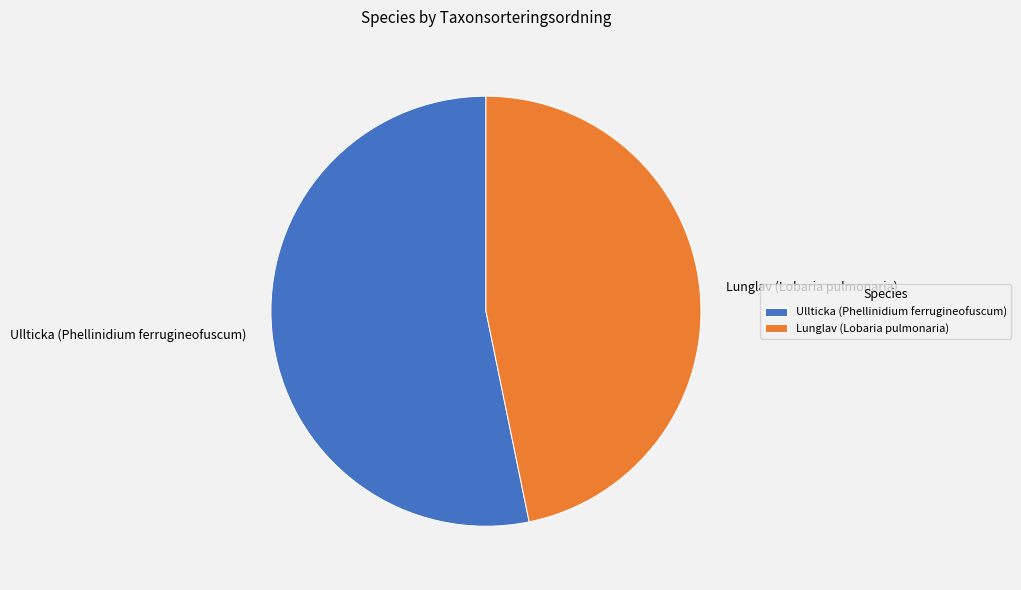

True or false: Lunglav (Lobaria pulmonaria) accounts for 61% of the total.

False